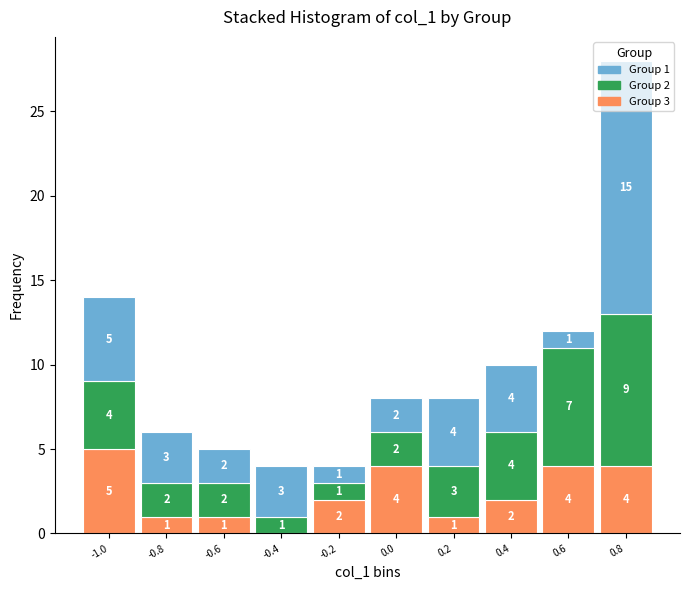

What is the highest value of the Group 3 series?

5